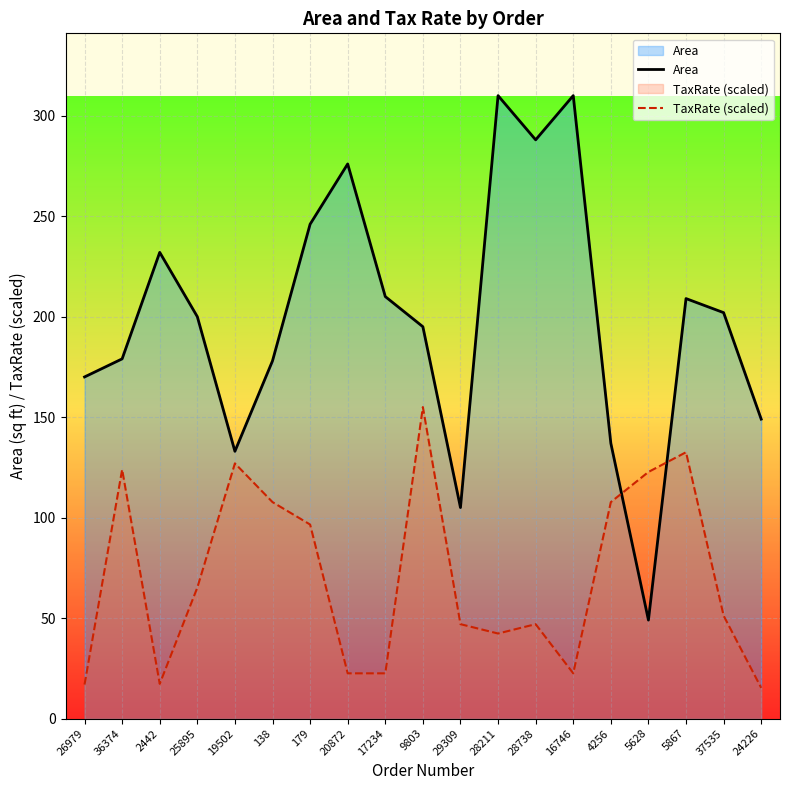

What is the difference between the maximum and minimum values in the TaxRate (scaled) series?

139.7